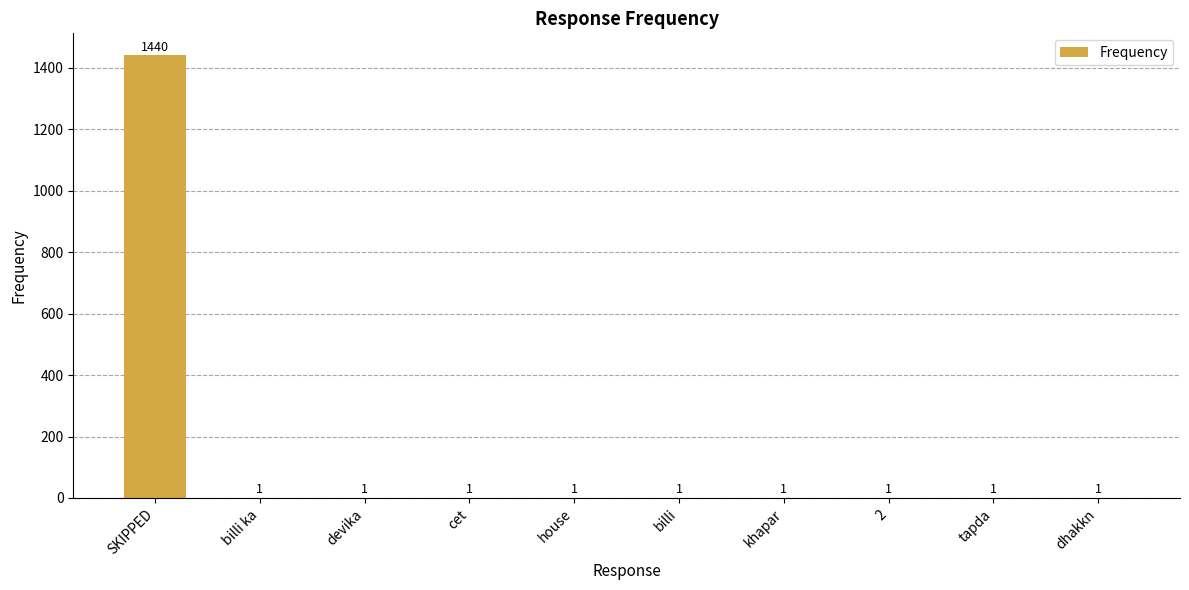

Read the value at SKIPPED.

1440